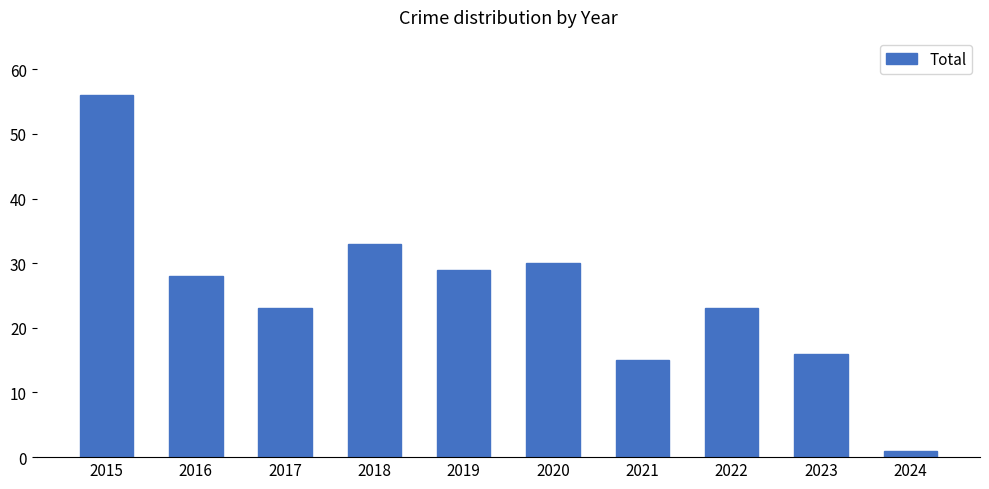

Which category has the highest value across all series?

2015